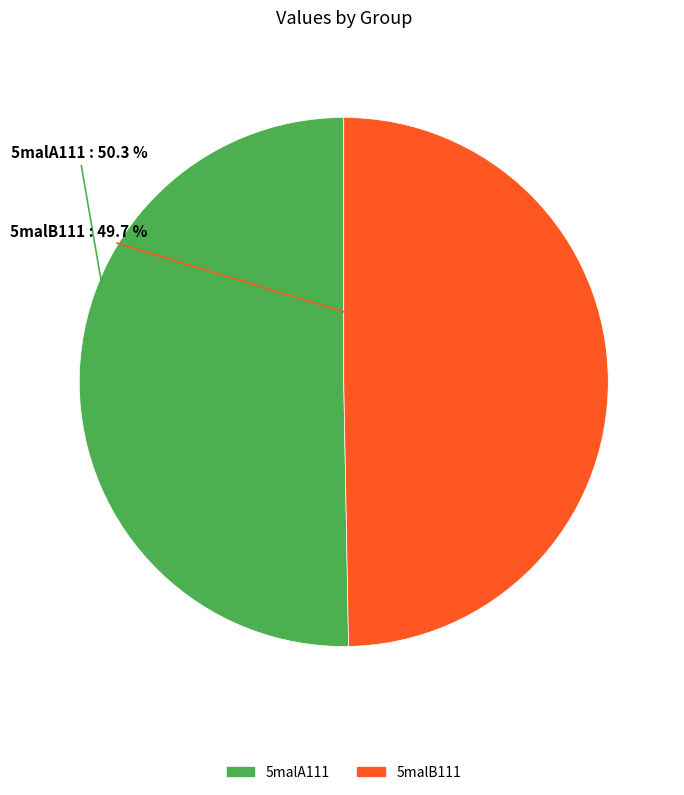

To the nearest percent, what percentage of the pie is 5malA111?

50%